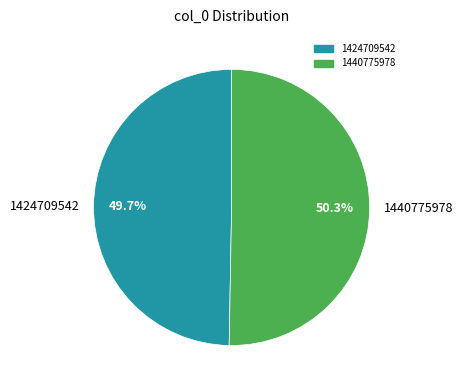

What percentage is the 1440775978 slice, to the nearest percent?

50%